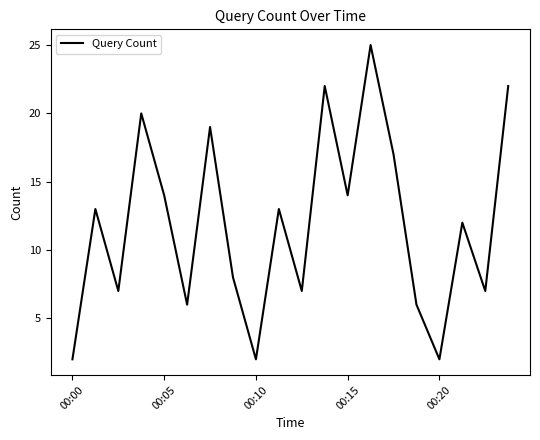

What is the difference between the maximum and minimum values?

23